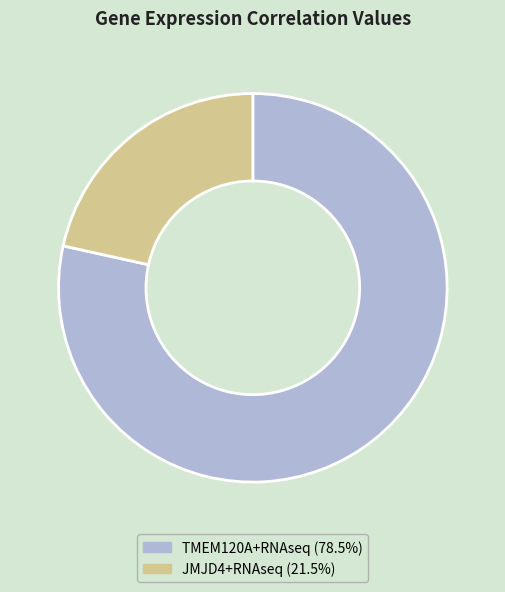

How many slices are in this pie chart?

2